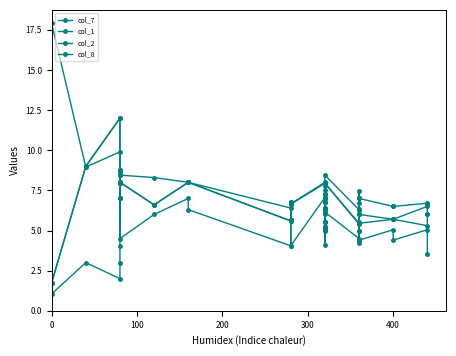

At how many categories does at least one series exceed 4?

34